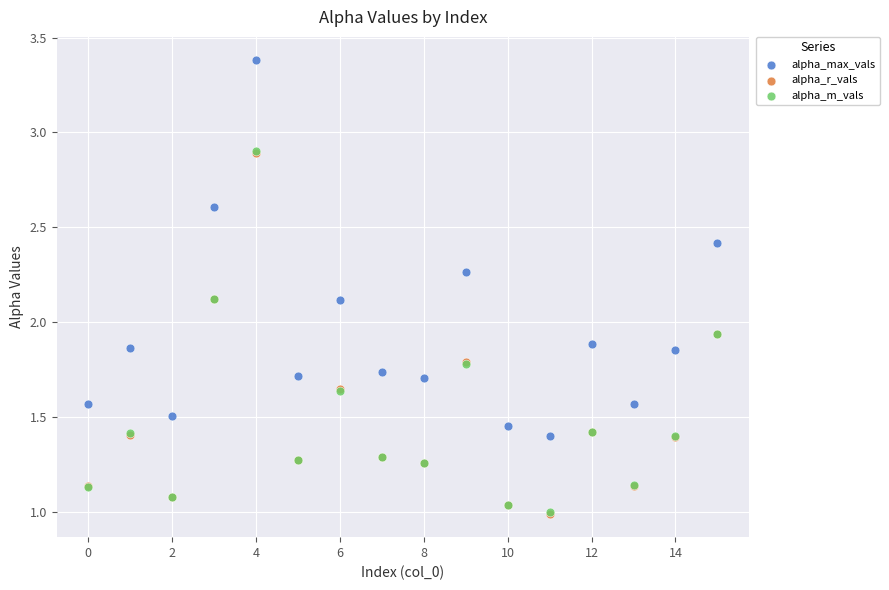

Which series contains the highest Y value?

alpha_max_vals